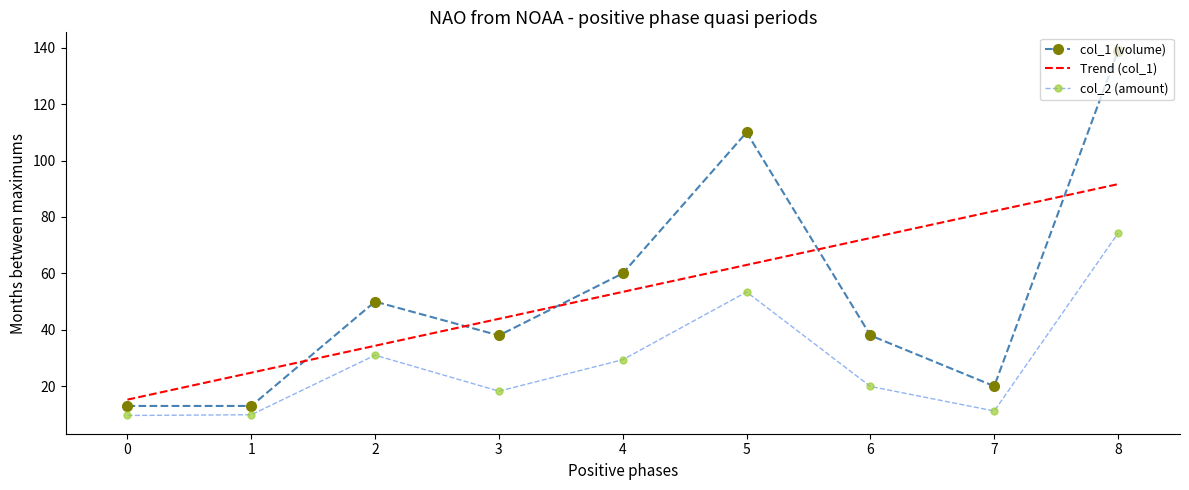

Is the value of Trend (col_1) at 1 greater than the value of col_1 (volume) at 5?

No